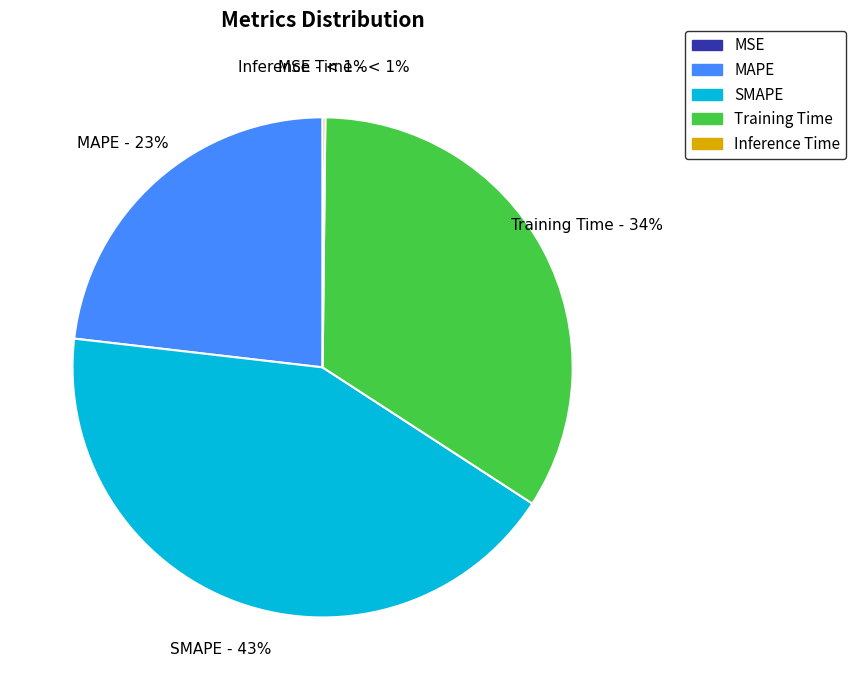

Is there any slice that represents more than half of the pie?

No